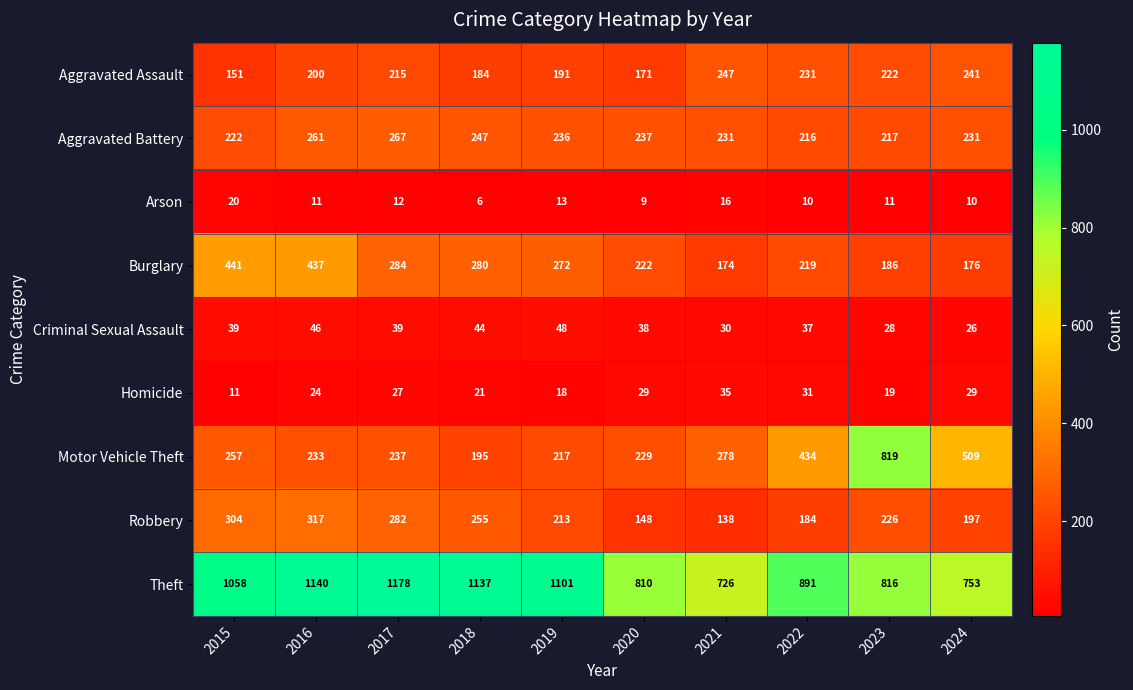

Which category has the lowest value across all series?

2018